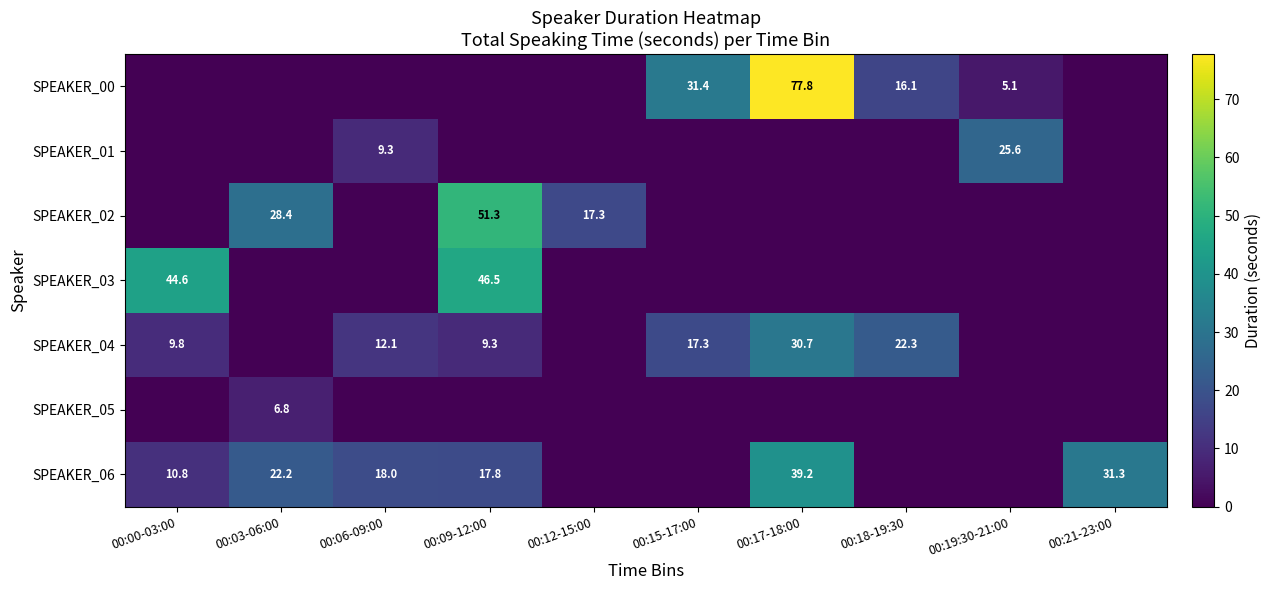

What is the spread (max minus min) of values at 00:06-09:00?

18.0